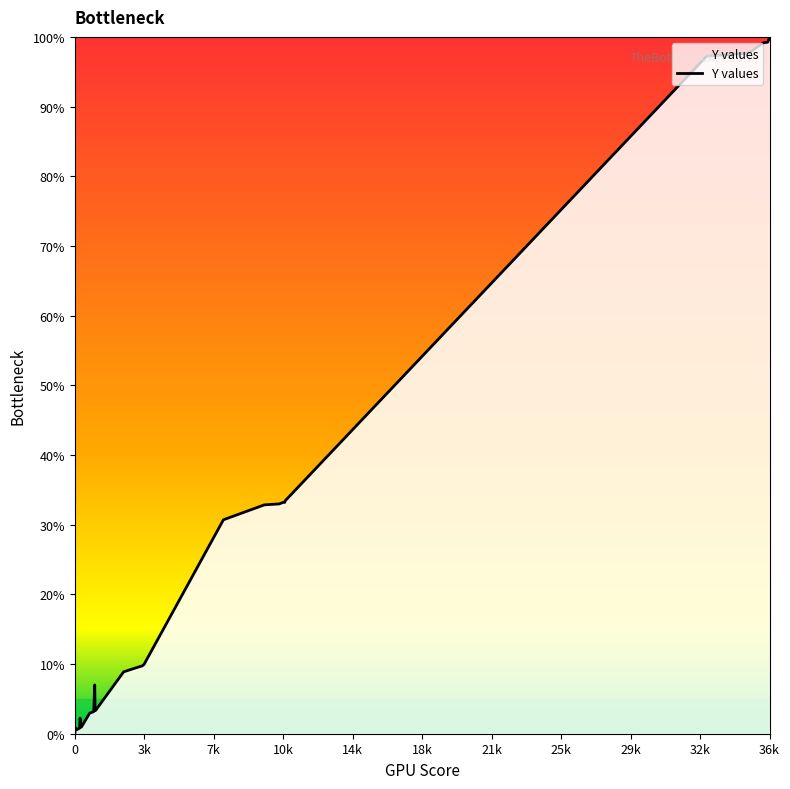

How many lines are shown in the chart?

1